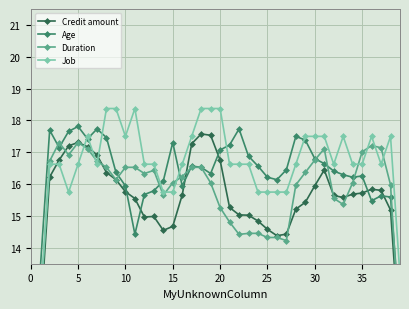

What are all the series names shown in the legend?

Credit amount, Age, Duration, Job